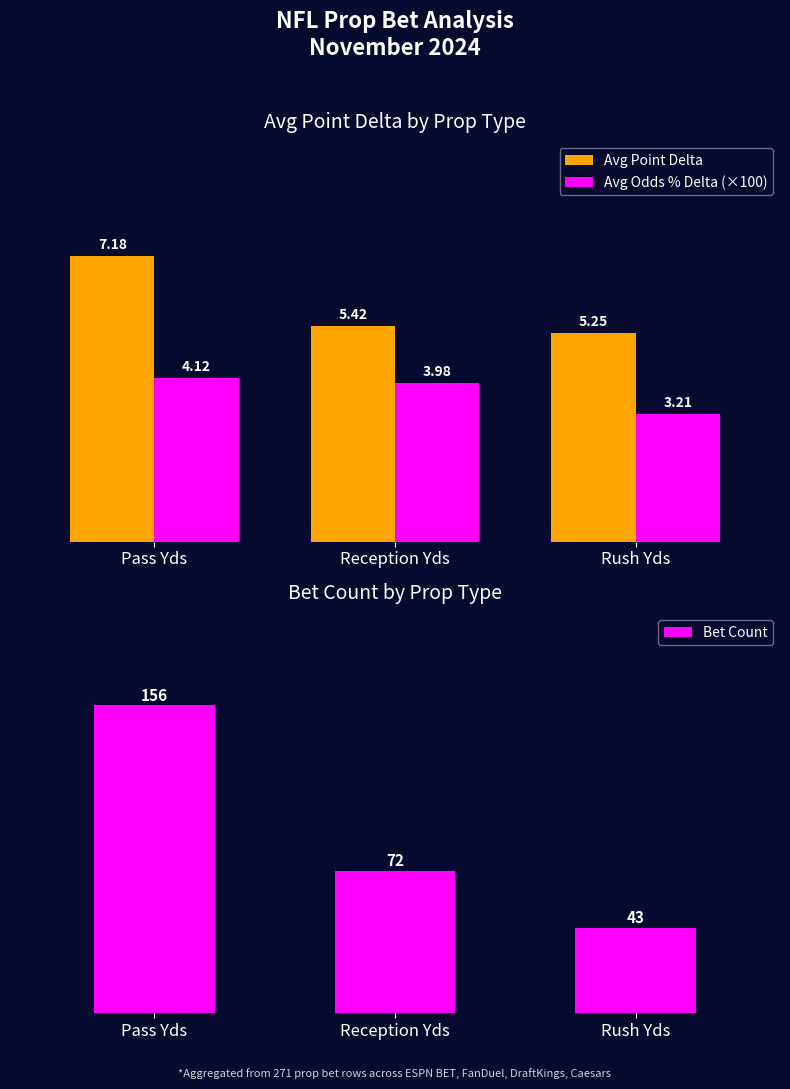

The Avg Point Delta series shows 7.2 at Pass Yds. True or false?

True